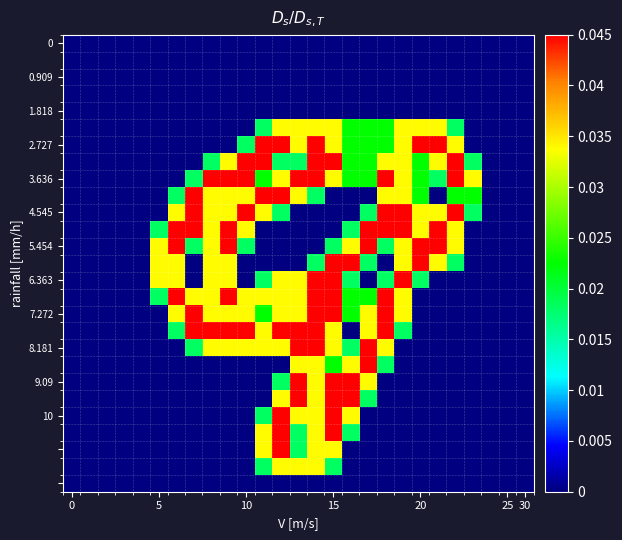

At which category does the chart reach its peak across all series?

11